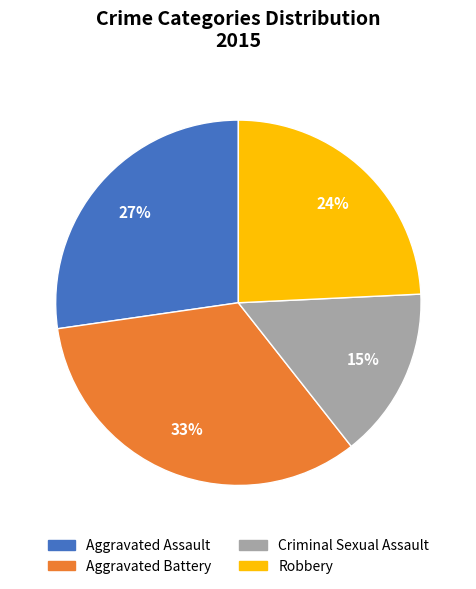

How many slices are in this pie chart?

4